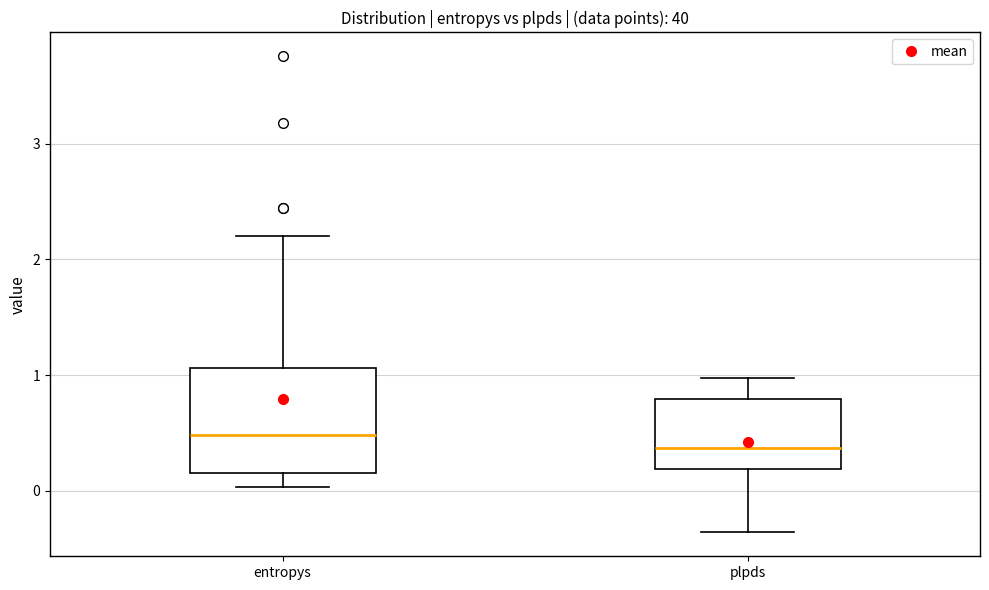

Which box is the tallest, from its lower edge to its upper edge?

entropys